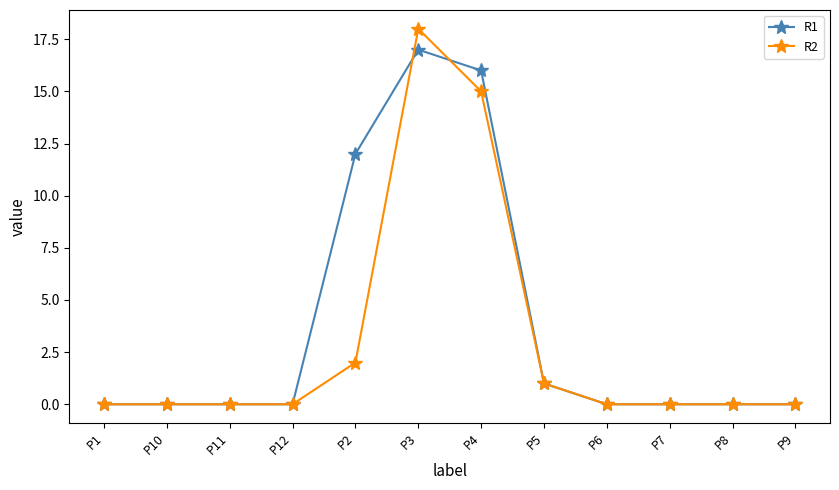

Reading left to right, what are all the values shown in this chart?

R1: P1=0	P10=0	P11=0	P12=0	P2=12	P3=17	P4=16	P5=1	P6=0	P7=0	P8=0	P9=0
R2: P1=0	P10=0	P11=0	P12=0	P2=2	P3=18	P4=15	P5=1	P6=0	P7=0	P8=0	P9=0